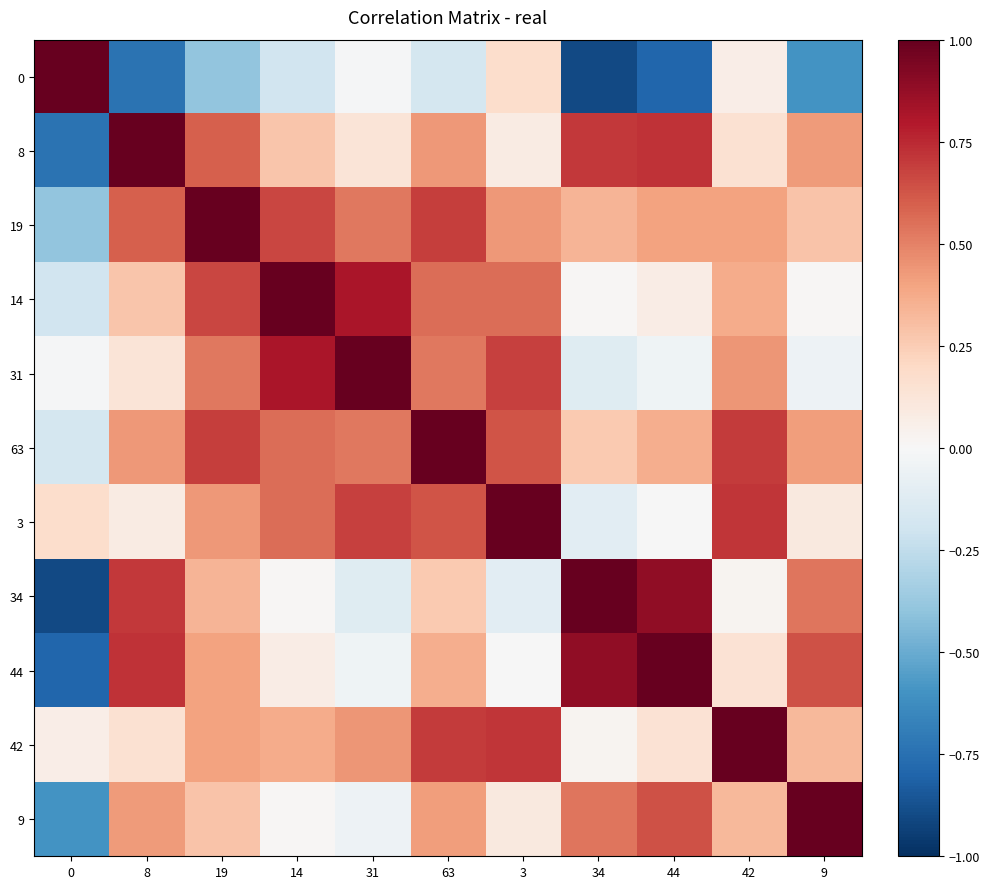

Where is 8 nearest to the value 0?

3